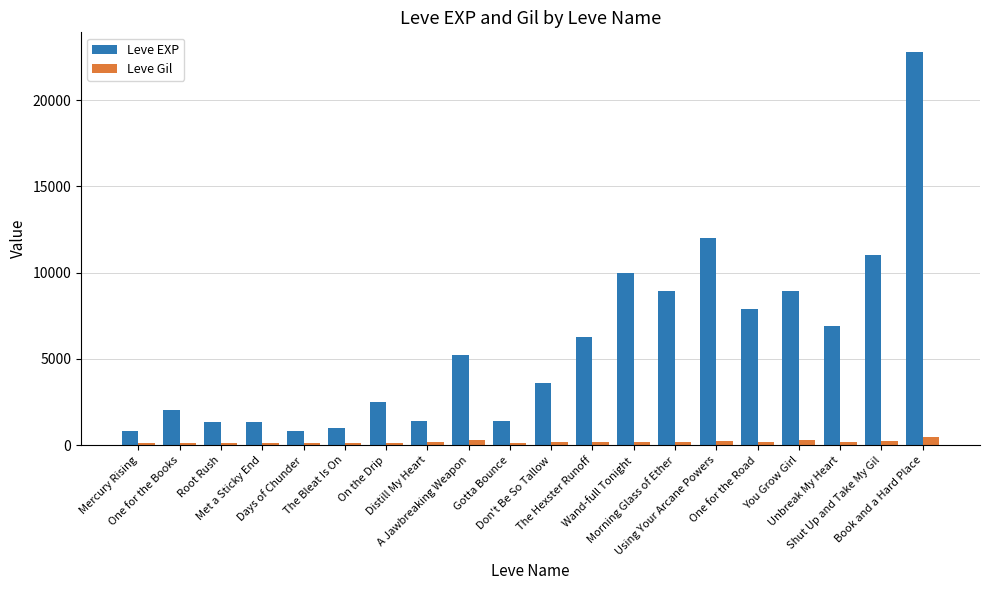

What is the label of the 15th bar from the left?

Using Your Arcane Powers